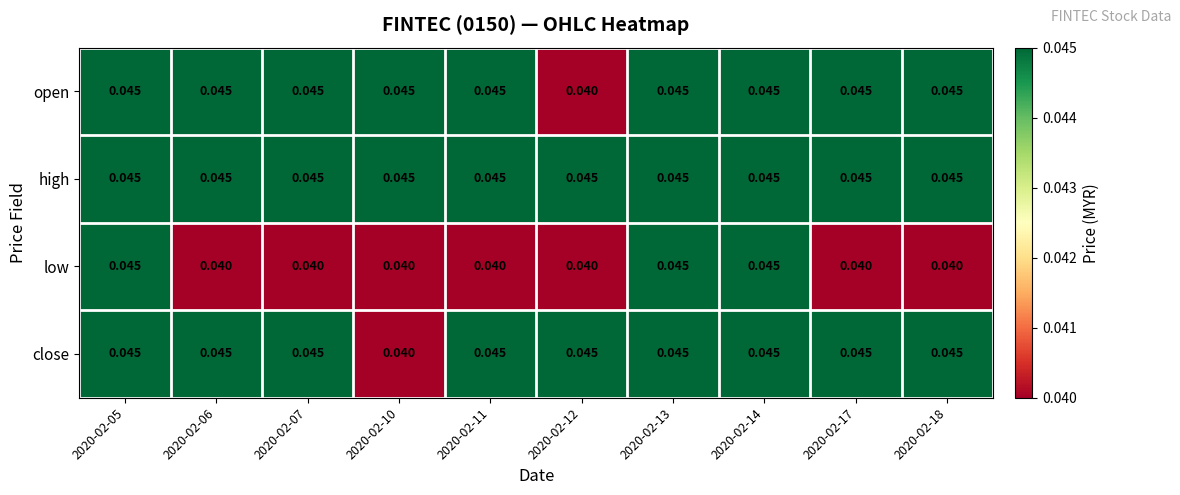

Which series has the largest total across all categories?

high